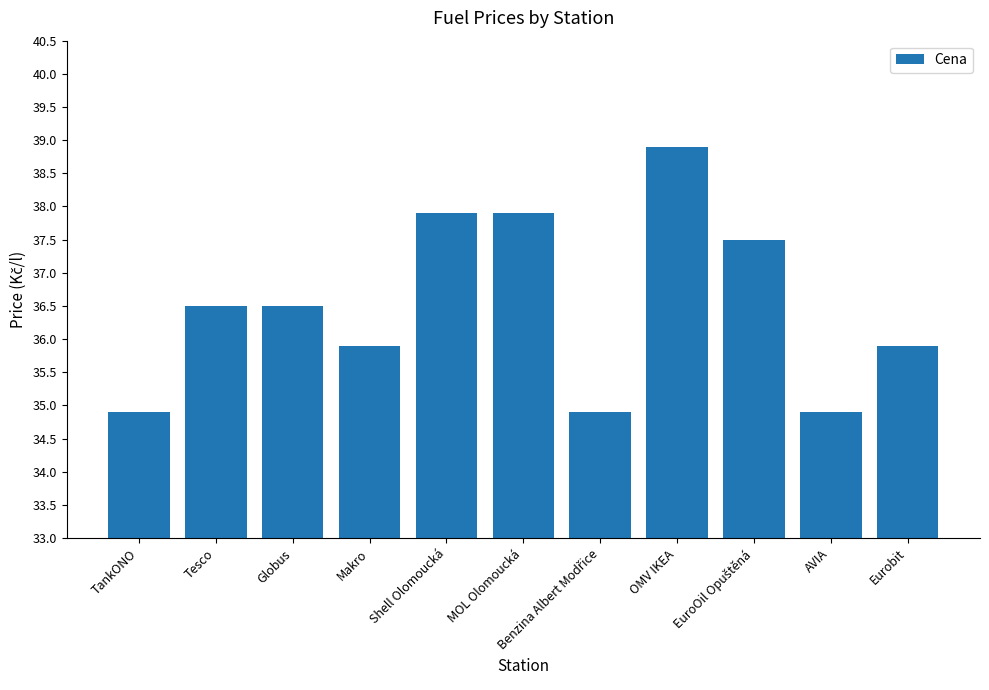

What is the difference between the second highest and second lowest values?

3.0